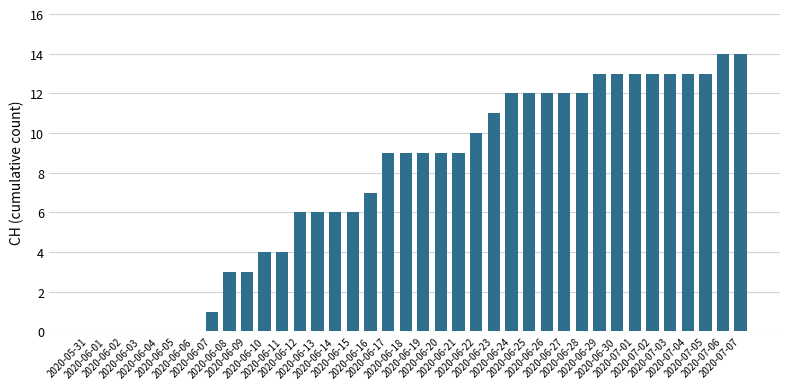

What is the average value?

8